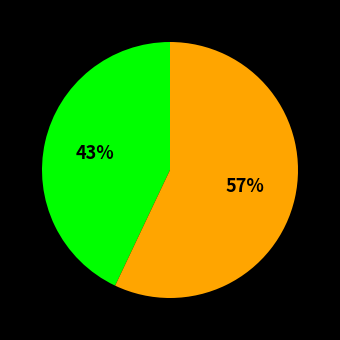

How many segments does this pie chart have?

2